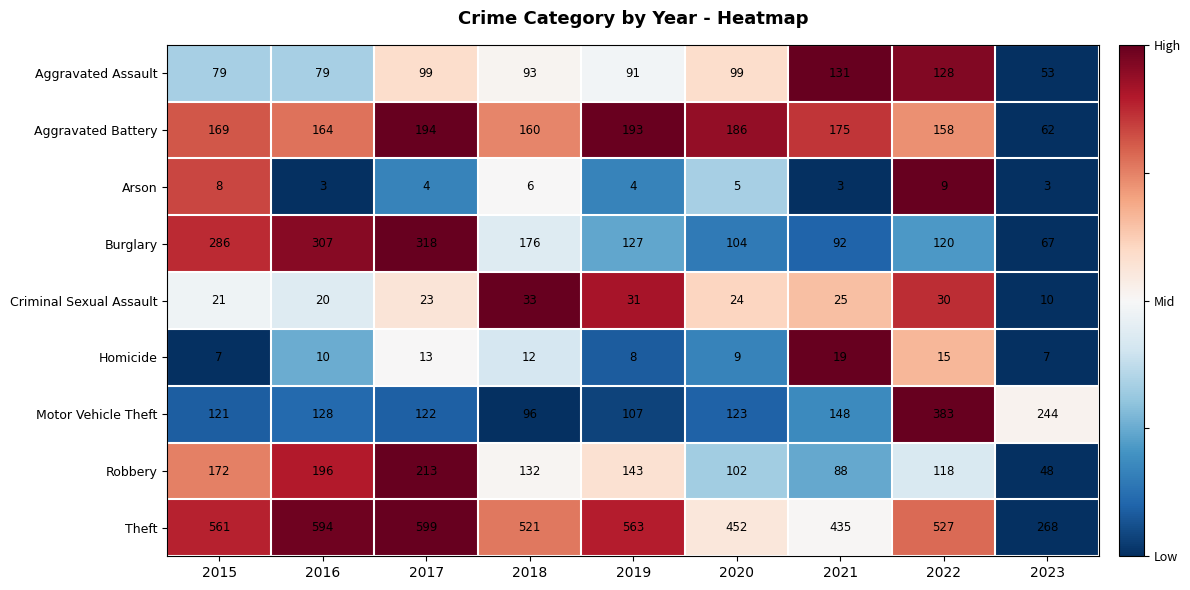

What is the difference between the Robbery values at 2019 and 2022?

25